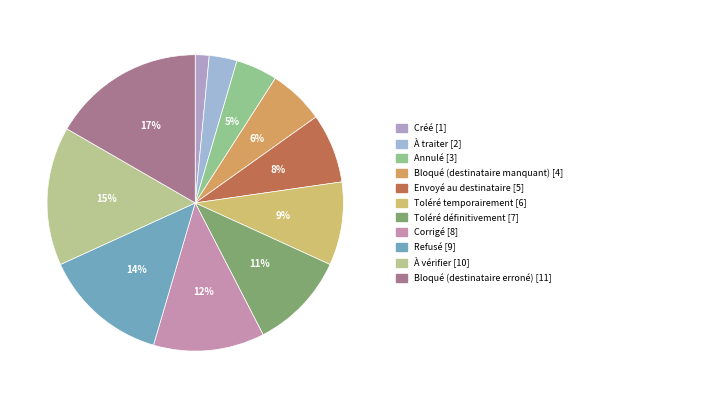

How many segments does this pie chart have?

11